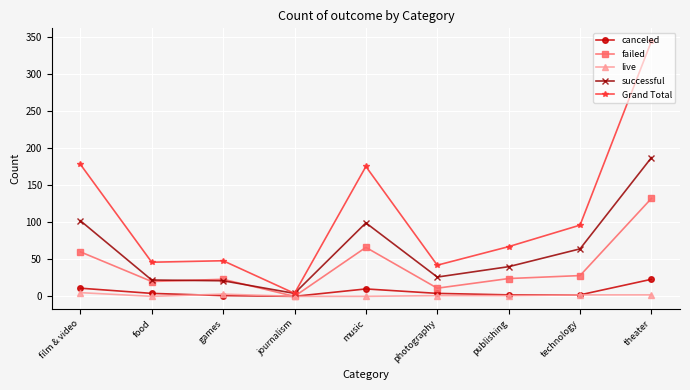

At which category is the sum across all series the highest?

theater